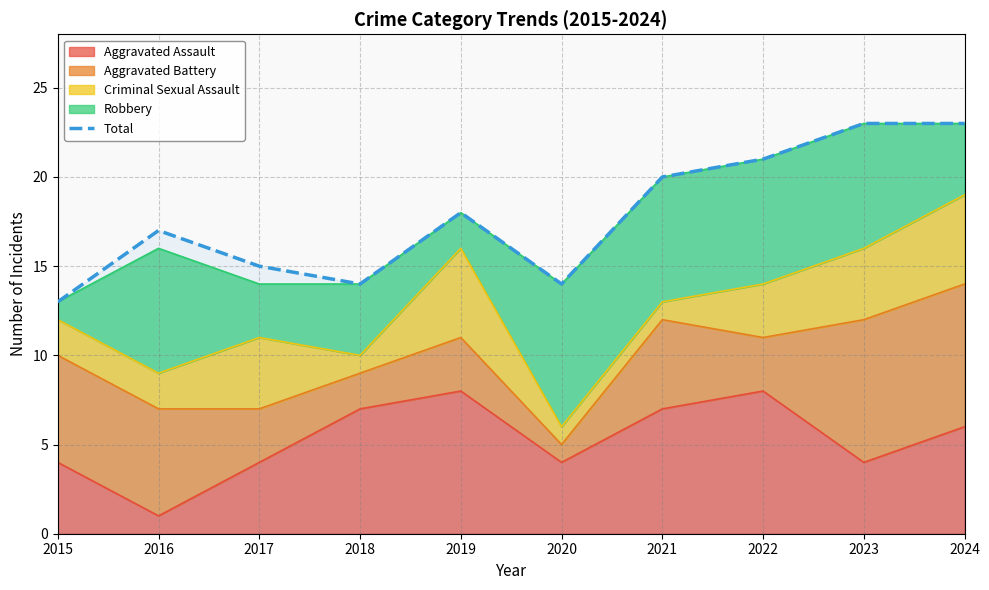

Rank the categories by value from highest to lowest.

2023, 2024, 2022, 2021, 2019, 2016, 2017, 2018, 2020, 2015